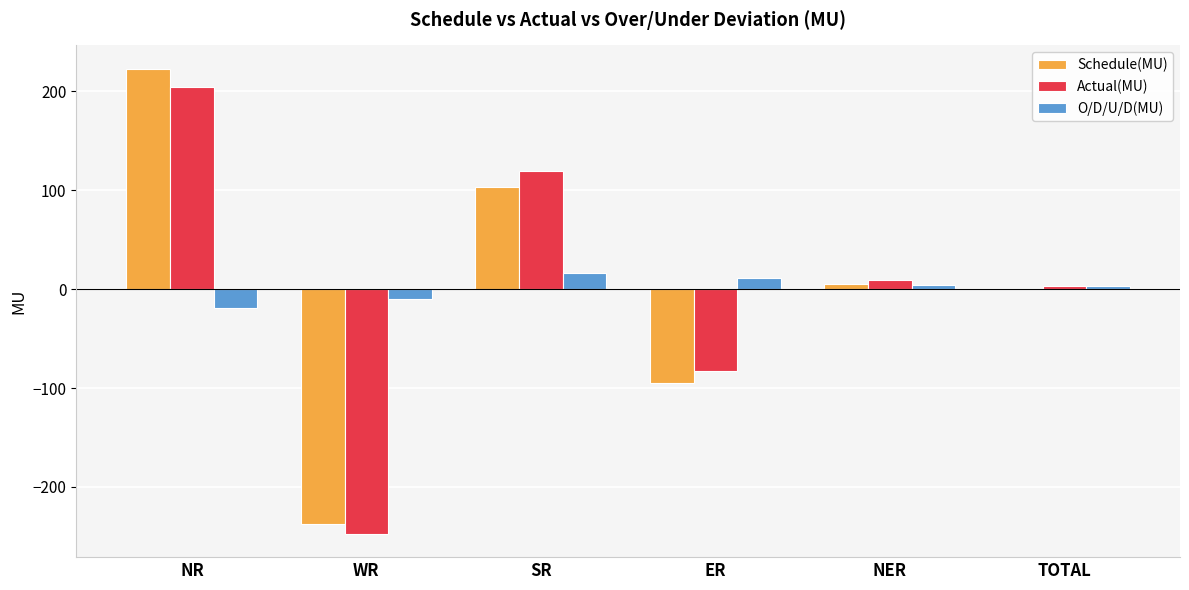

Between ER and TOTAL, which series saw the biggest shift?

Schedule(MU)